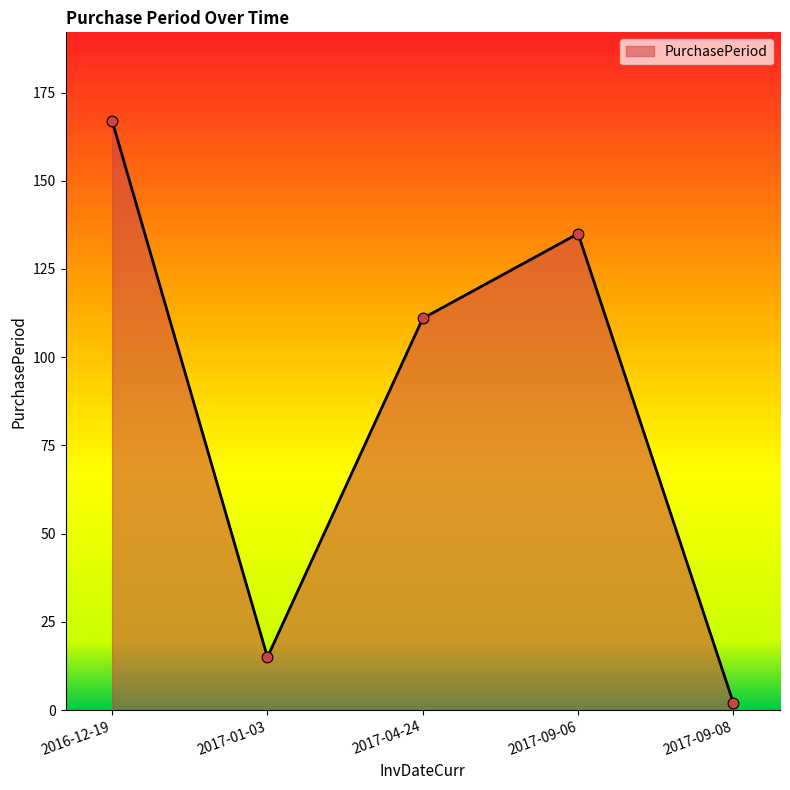

What is the change in value from 2016-12-19 to 2017-09-08?

-165